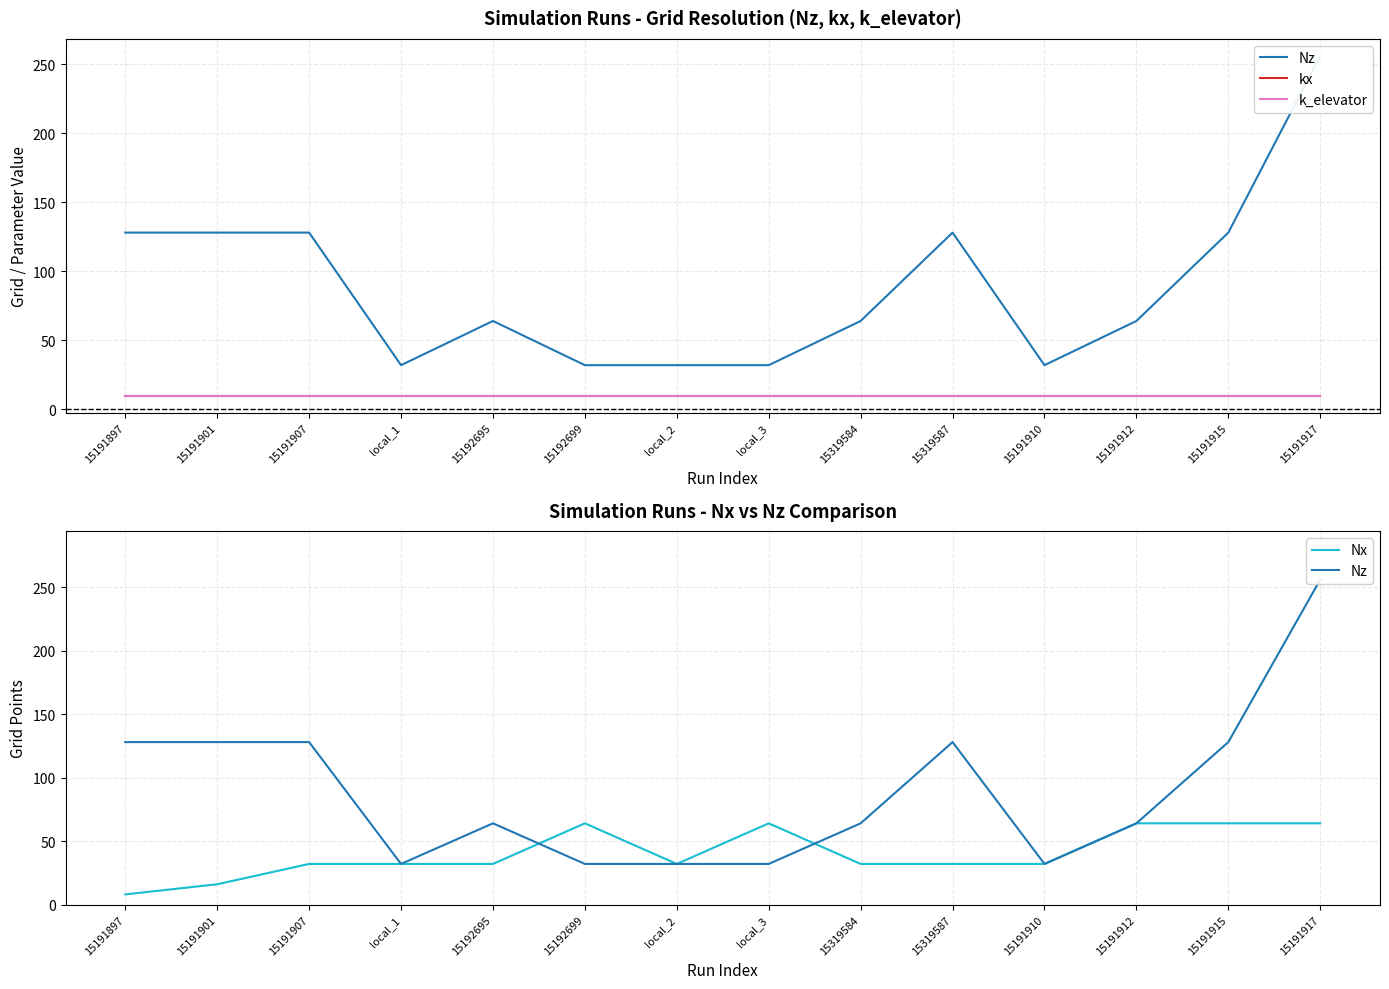

Which category has the highest value in the Nx series?

15192699